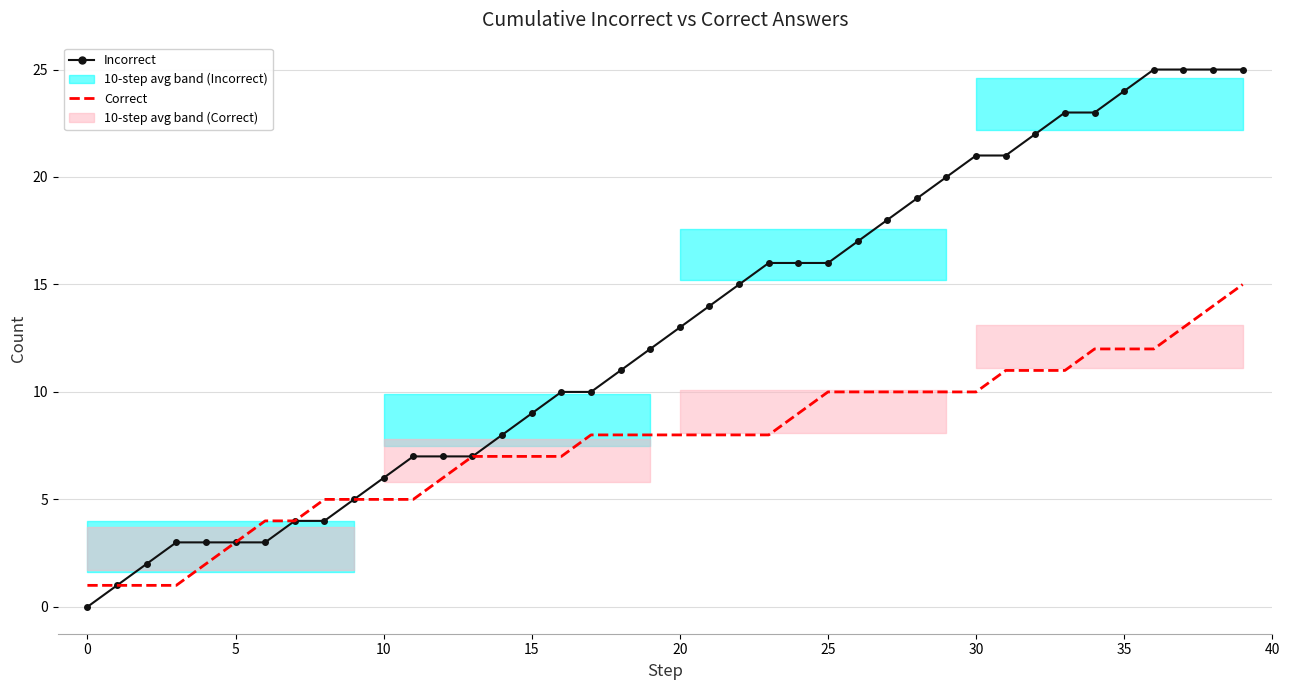

What is the greatest value displayed?

25